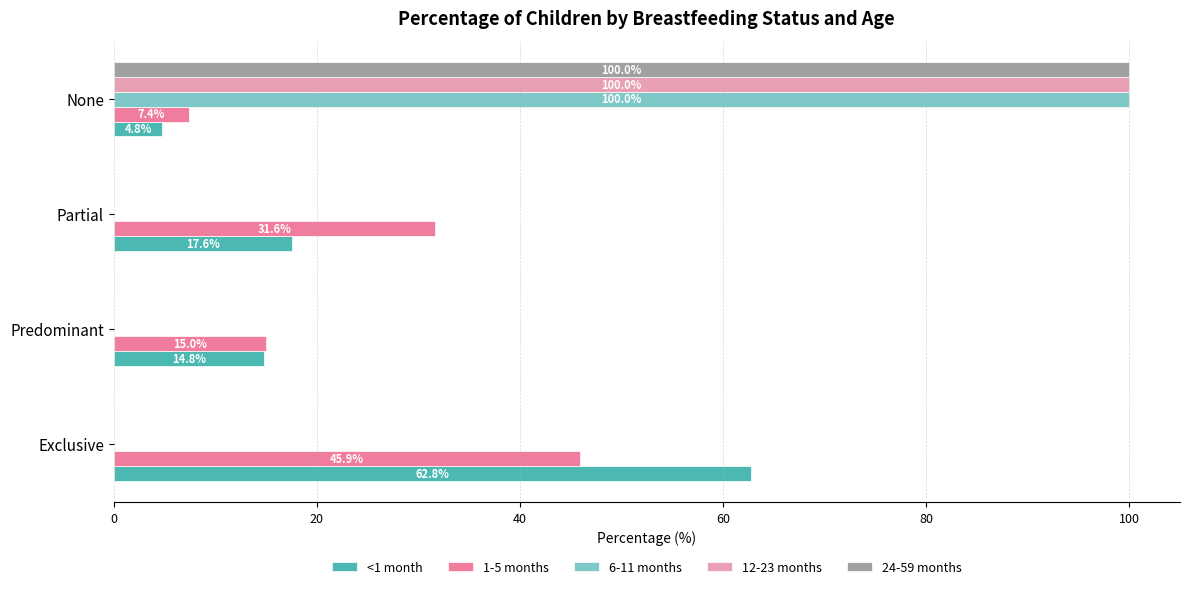

What is the sum of the <1 month values at None and Partial?

22.4